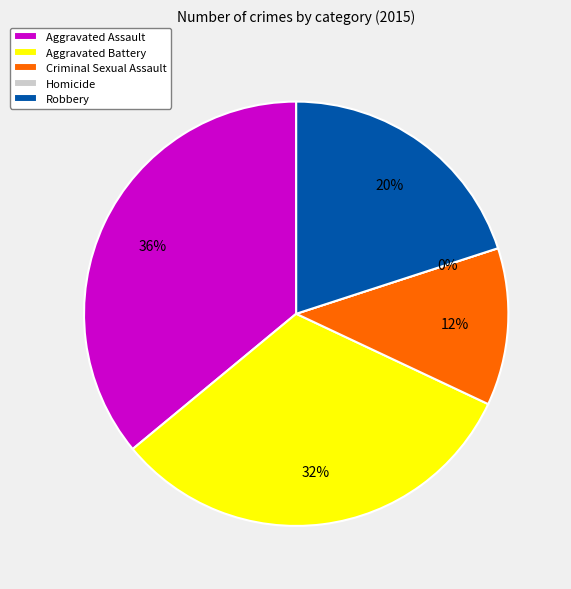

Approximately how many times larger is the value at Aggravated Battery compared to Aggravated Assault?

0.9